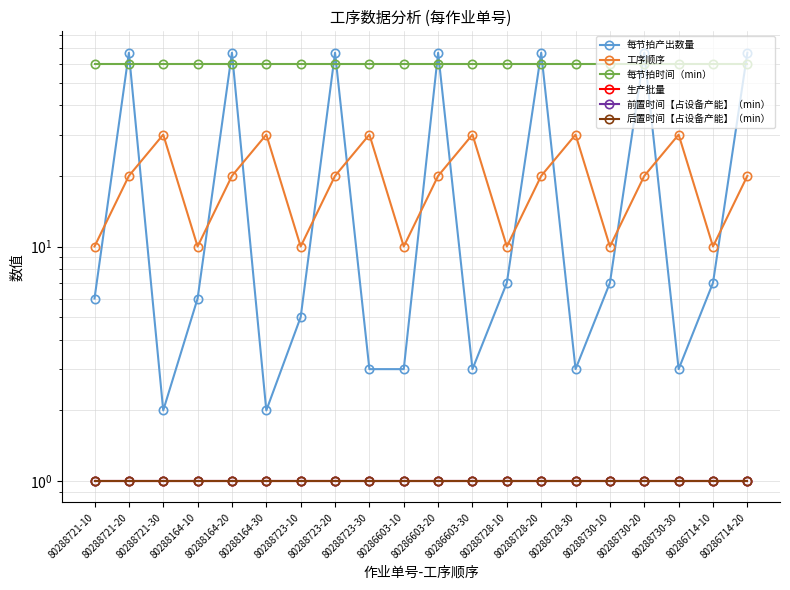

Where is 前置时间【占设备产能】（min） nearest to the value 1?

80288721-10